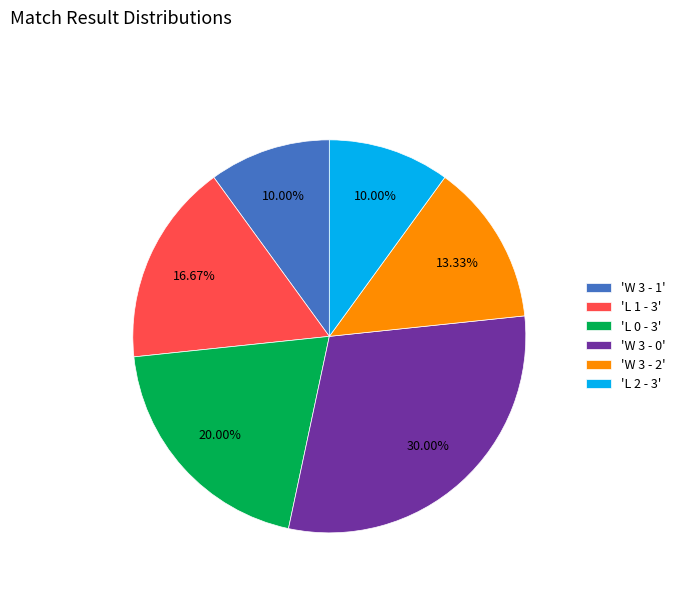

Combined, do 'L 2 - 3' and 'W 3 - 2' account for over 50%?

No